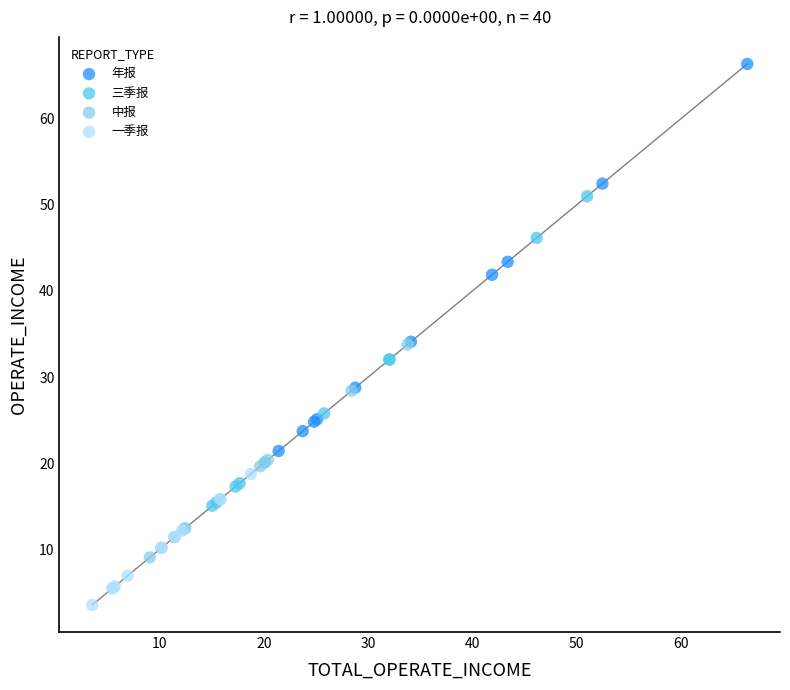

Which series has the widest spread of Y values?

年报